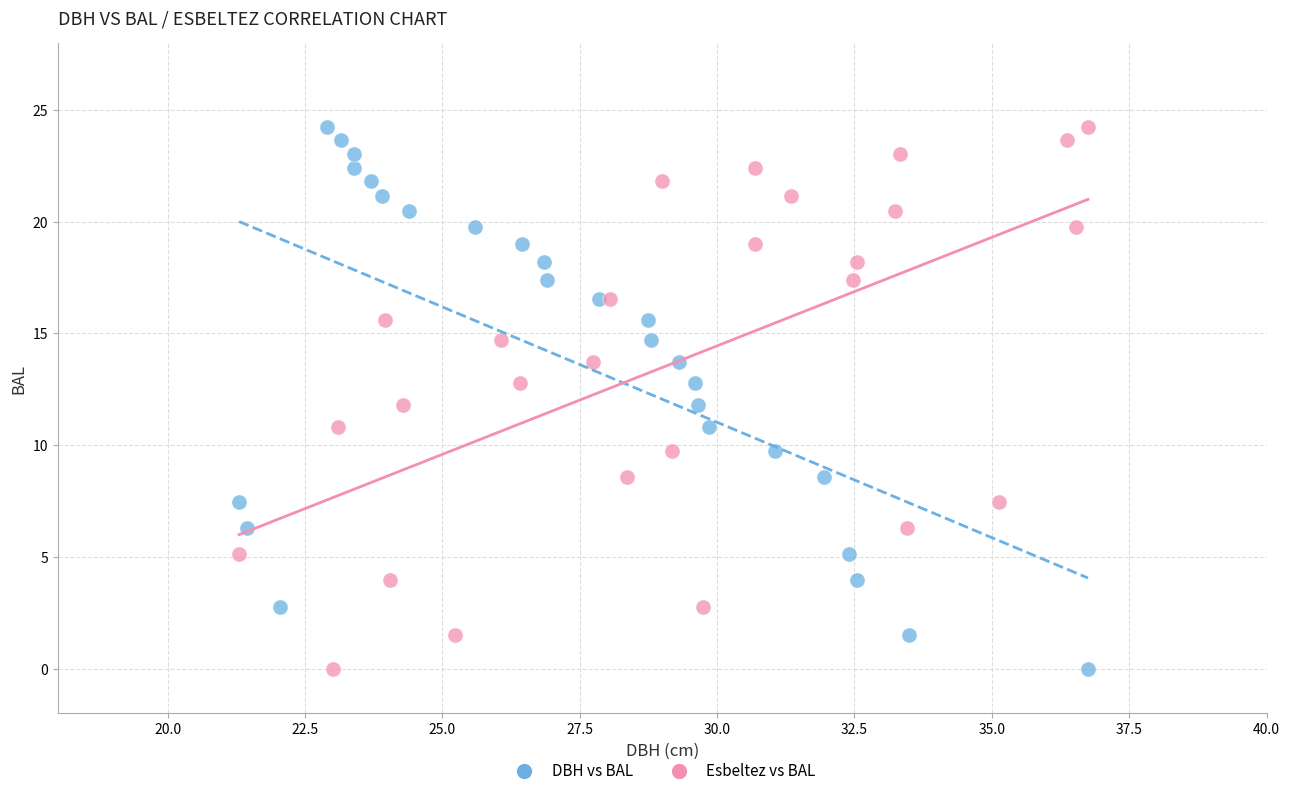

What are all the series names shown in the legend?

DBH vs BAL, Esbeltez vs BAL